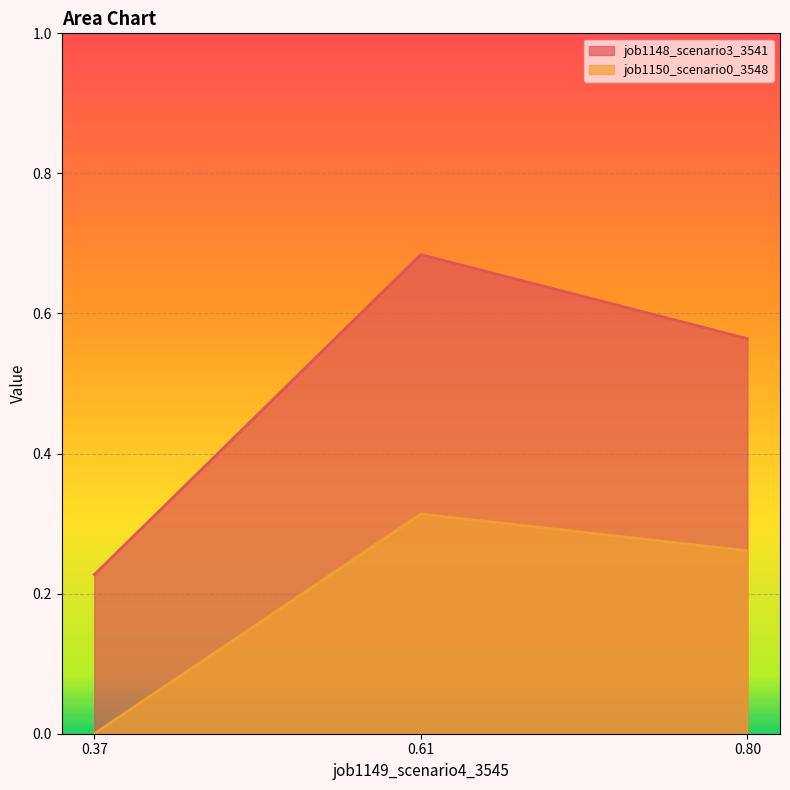

Rank the series at 0.6139039212977038 from highest to lowest value.

job1148_scenario3_3541, job1150_scenario0_3548